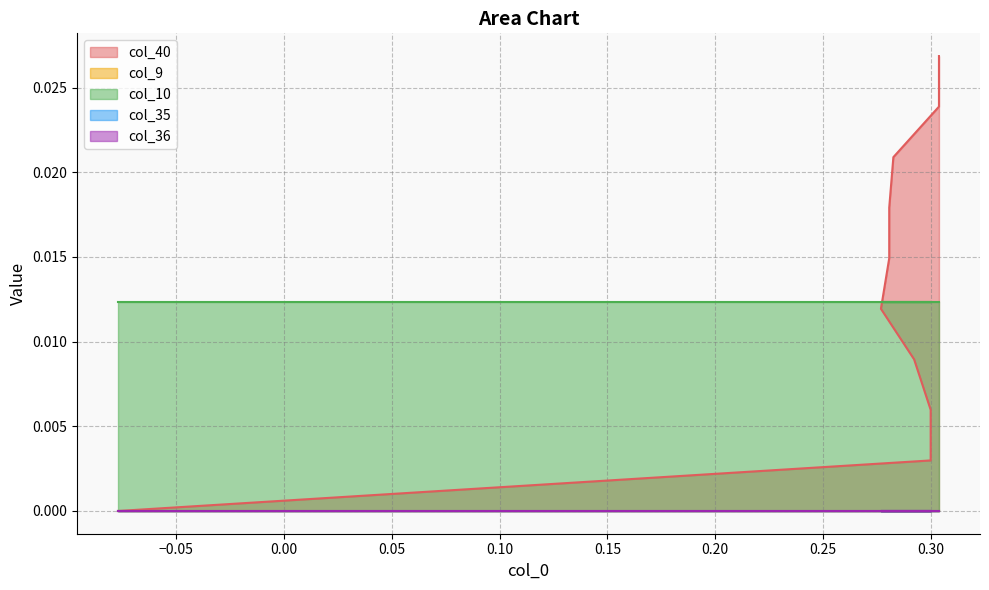

How many col_40 values are between 0 and 1?

10